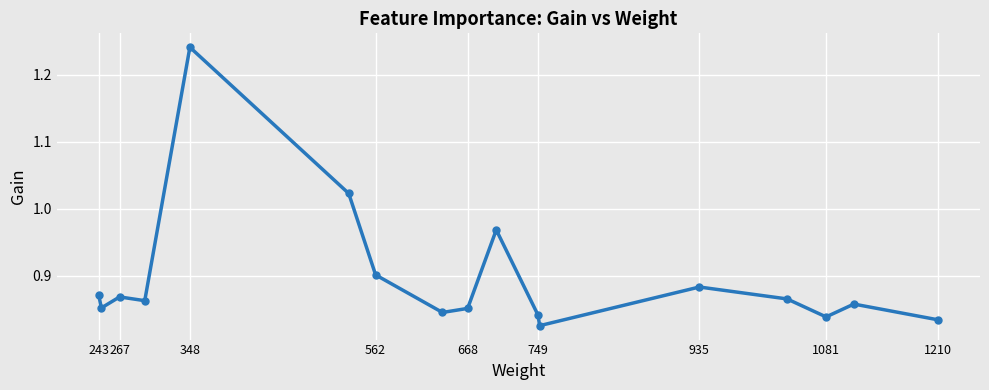

At which category does the chart reach its peak across all series?

348